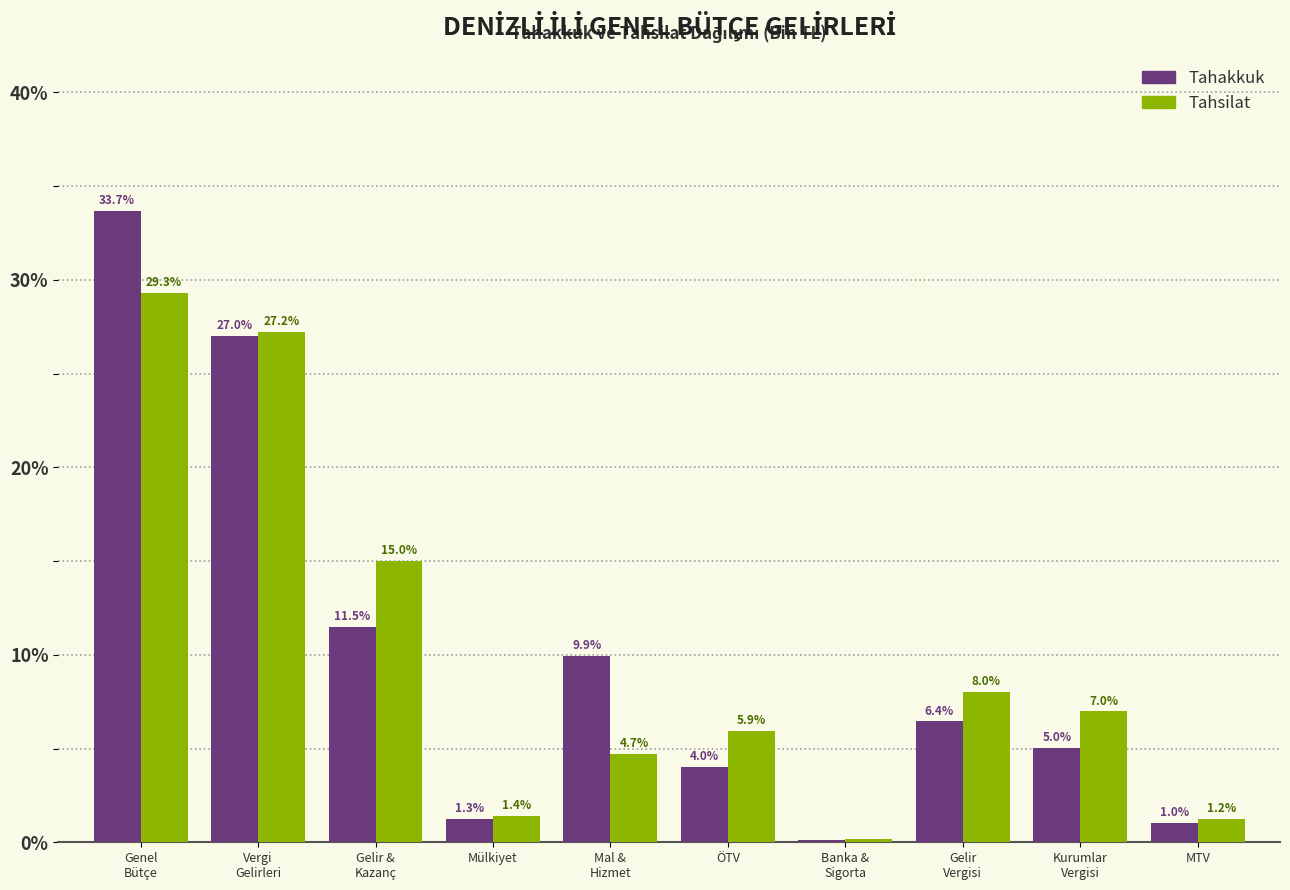

What is the highest value of the Tahsilat series?

29.3